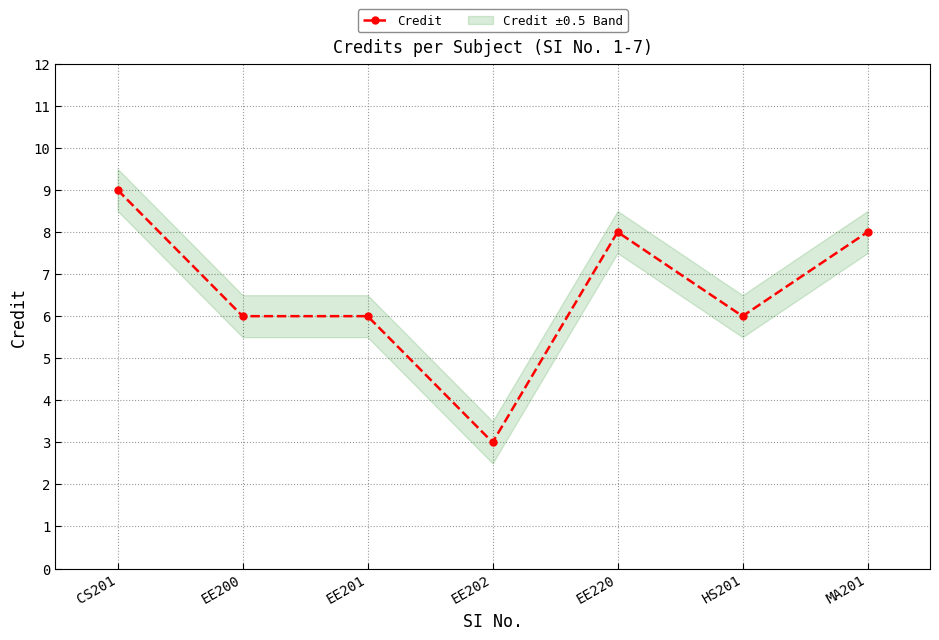

How many interior local peaks (higher than both neighbors) does the data have?

1